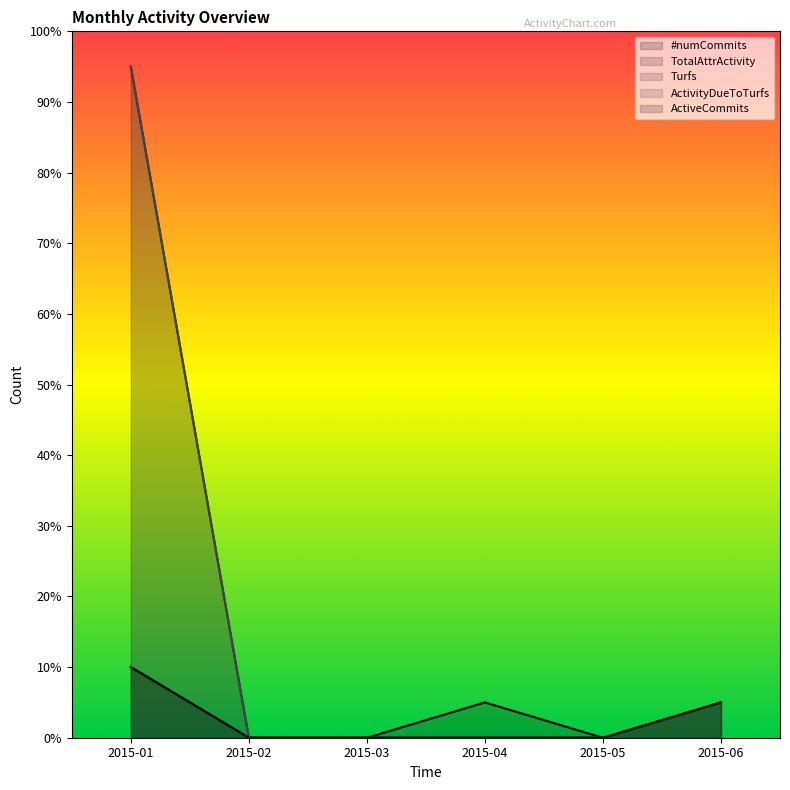

At which label is TotalAttrActivity closest to 9?

2015-06